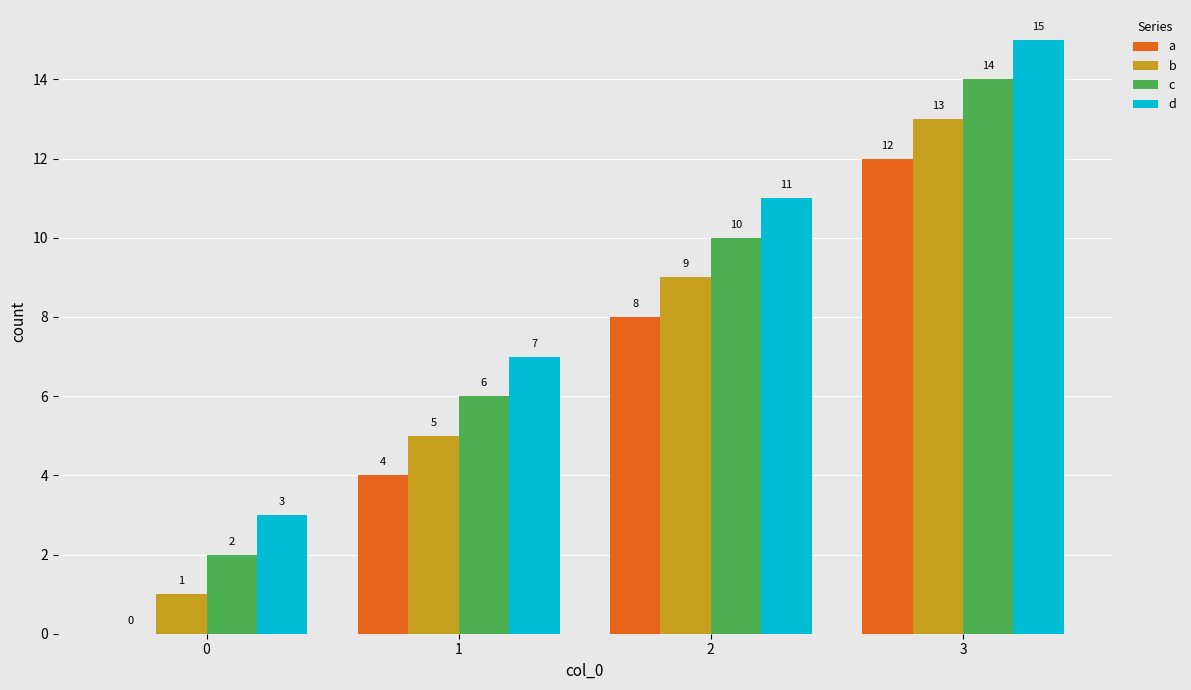

Reading left to right, list all the values displayed in this chart.

a: 0	4	8	12
b: 1	5	9	13
c: 2	6	10	14
d: 3	7	11	15